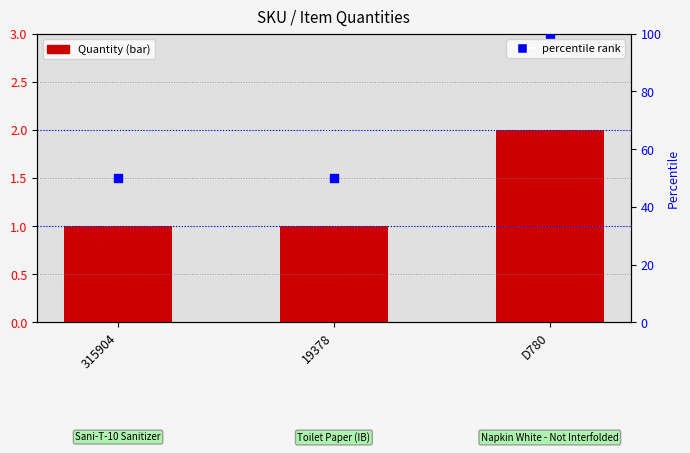

At which category is the sum across all series the highest?

D780